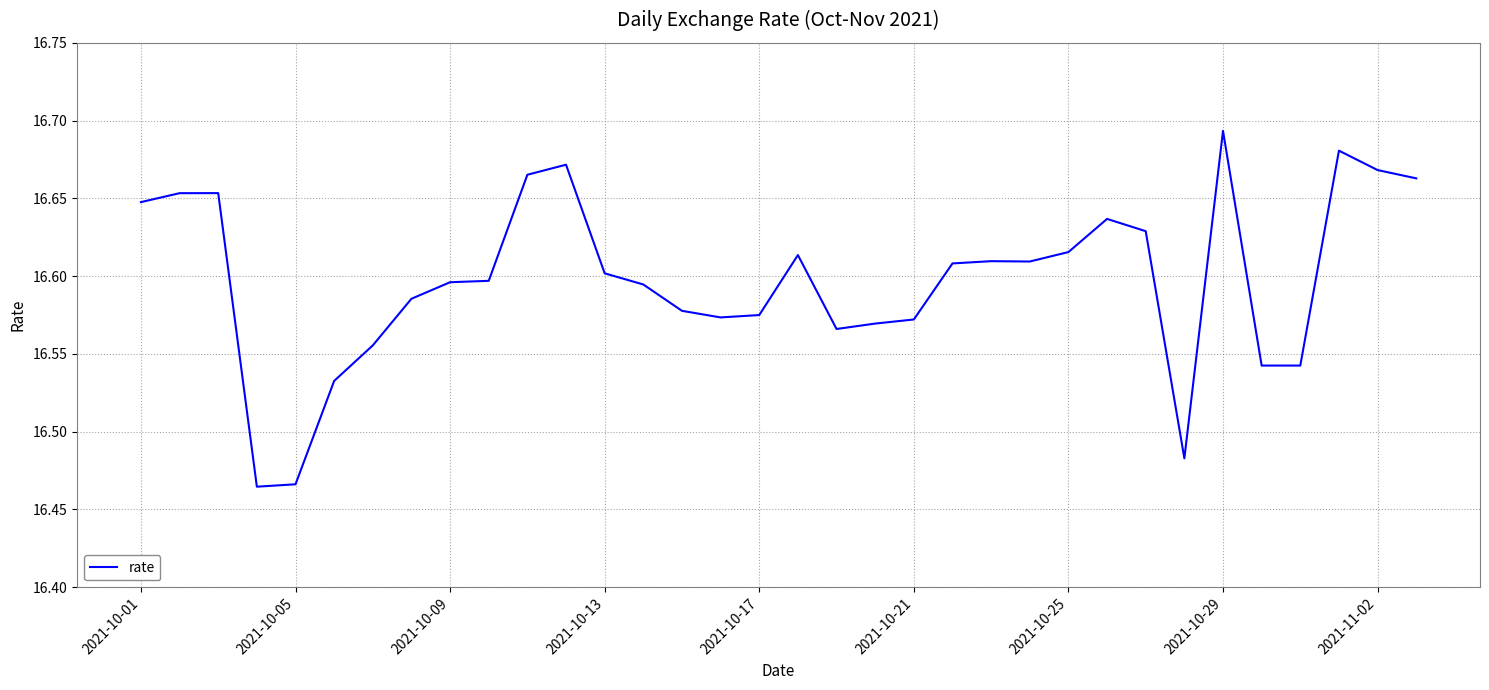

How many lines are shown in the chart?

1